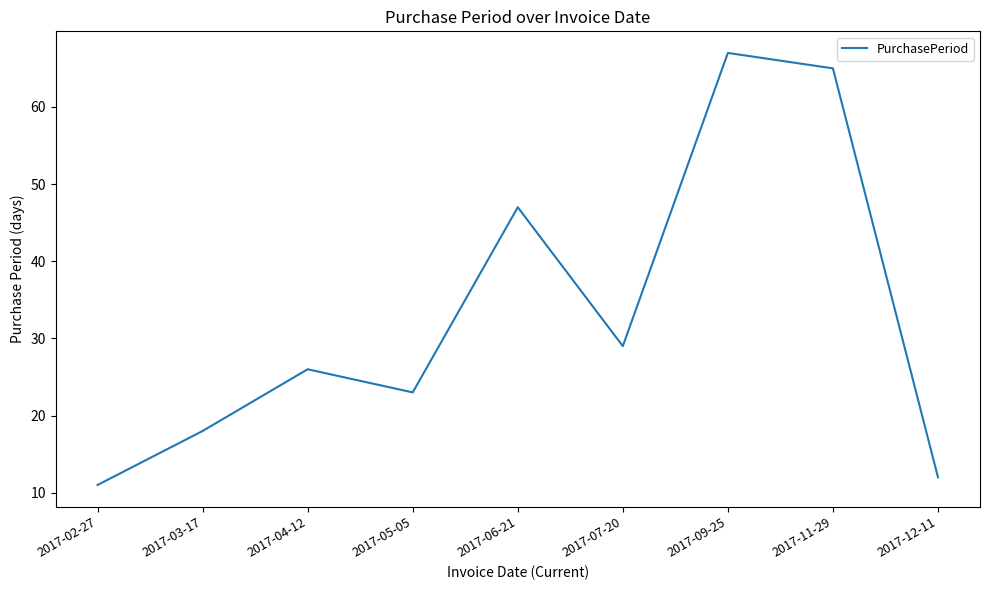

How many interior local peaks (higher than both neighbors) does the data have?

3